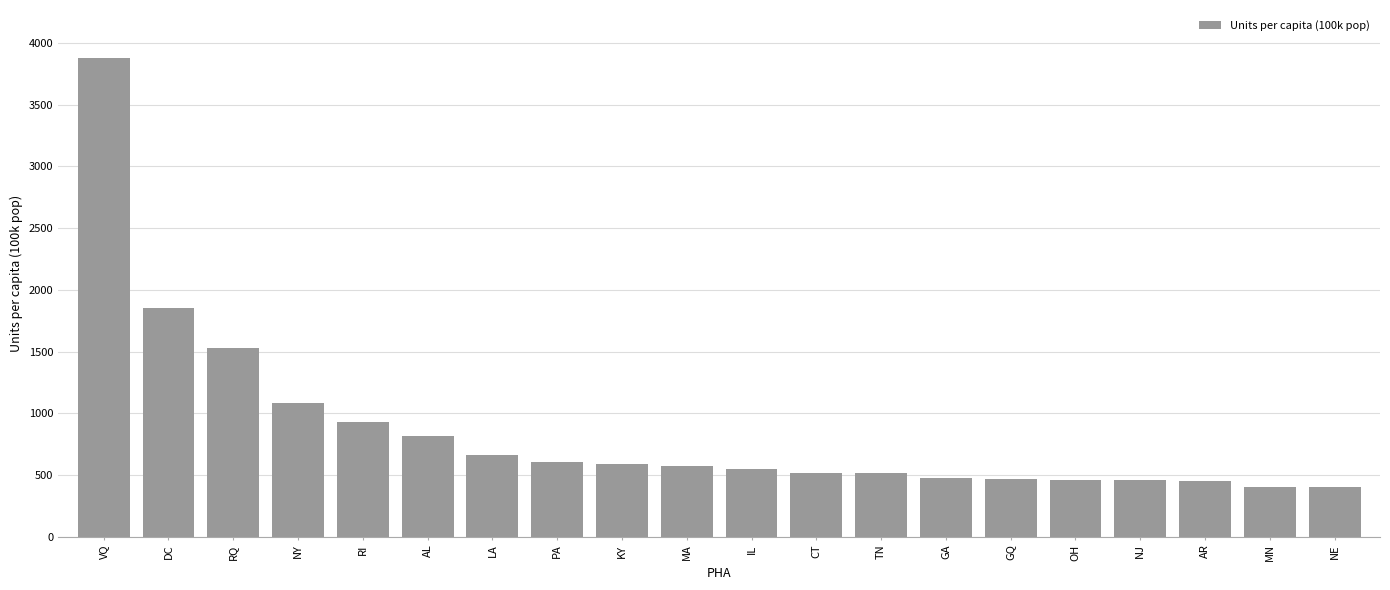

What is the ratio of the value at KY to the value at NE?

1.5